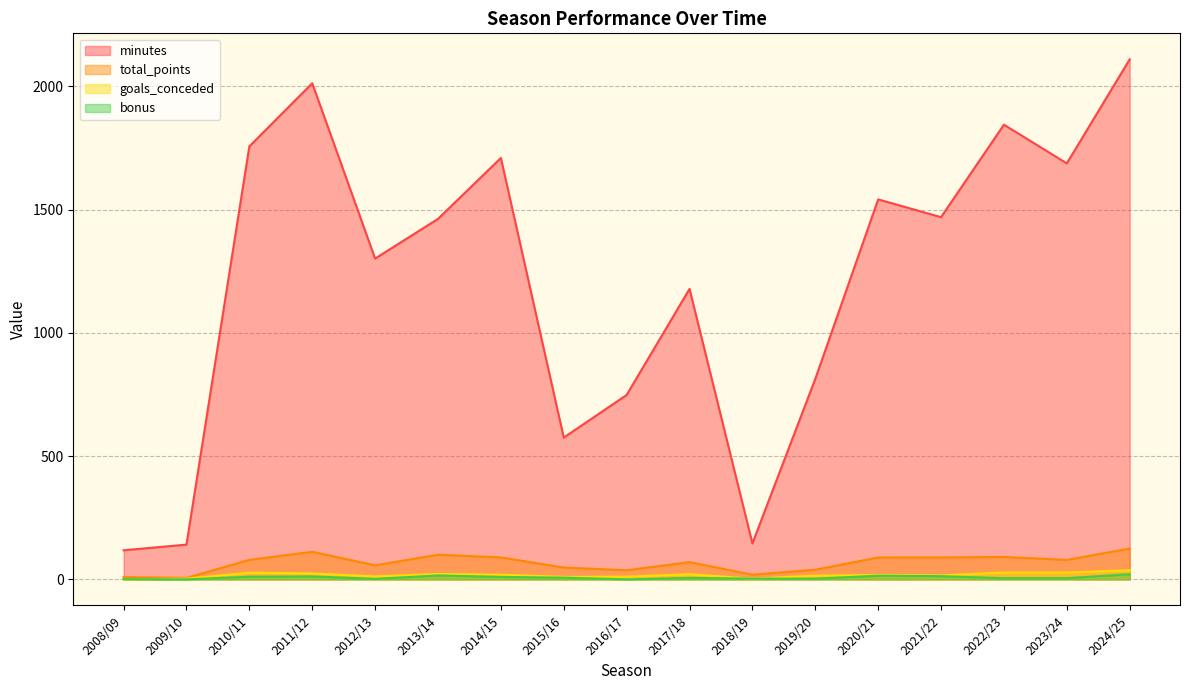

Which series has the widest spread of values?

minutes